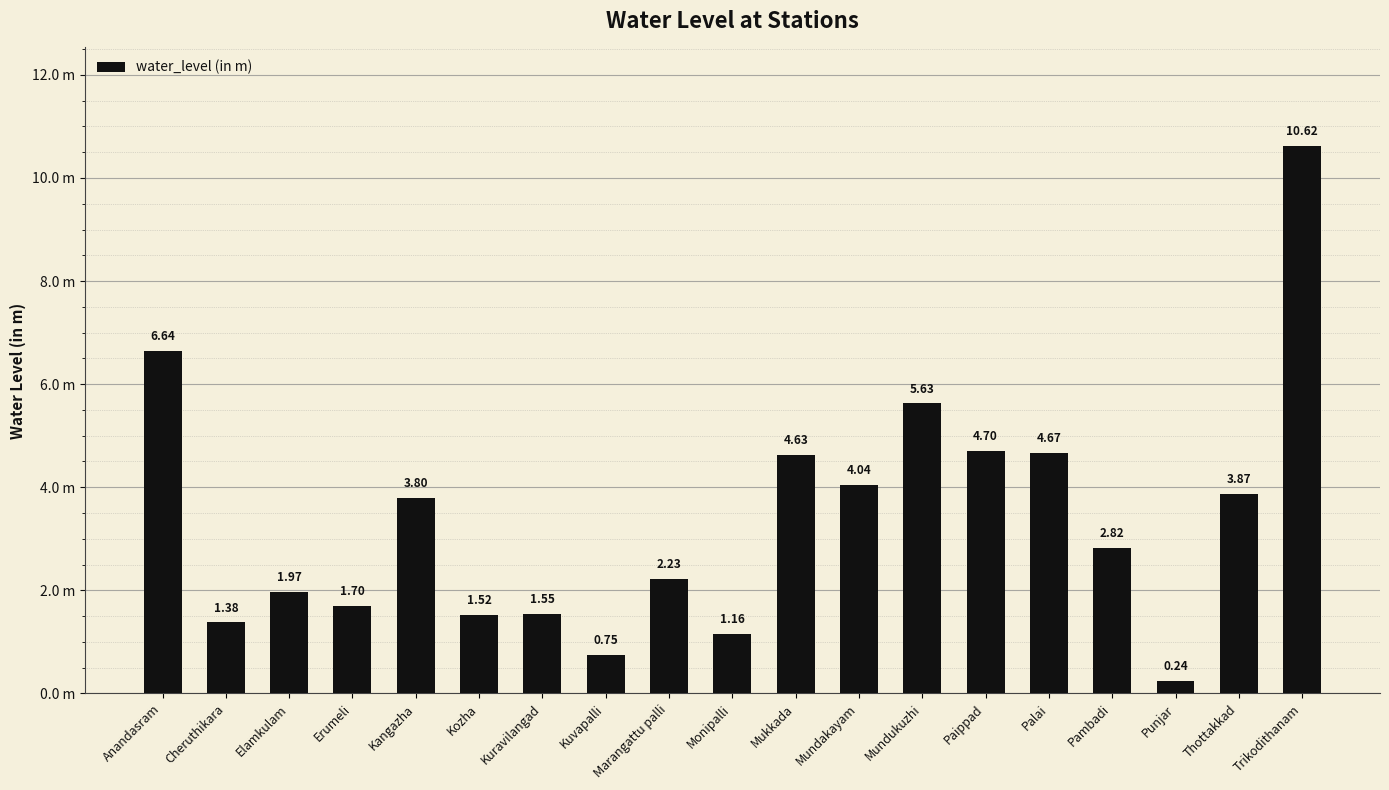

What position from the right is Kuvapalli?

12